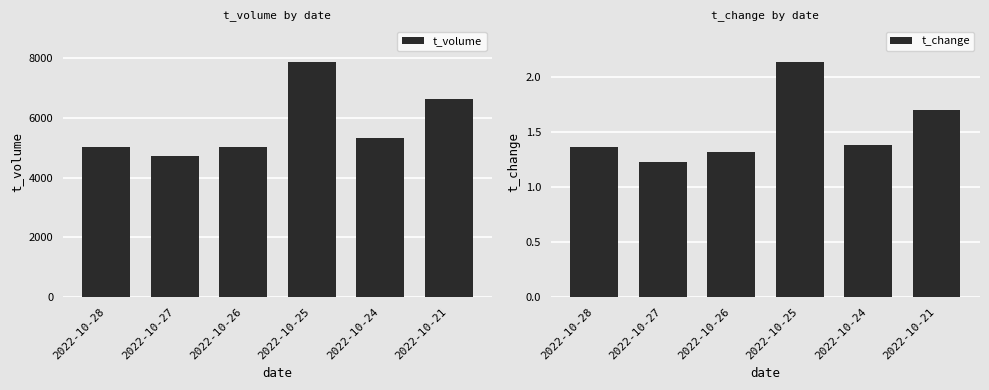

List the series in order of their peak value, highest first.

t_volume, t_change